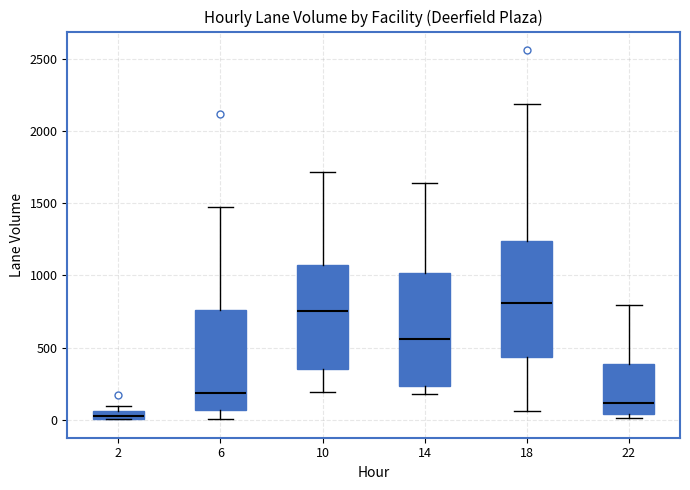

Which box's median line is the lowest?

2